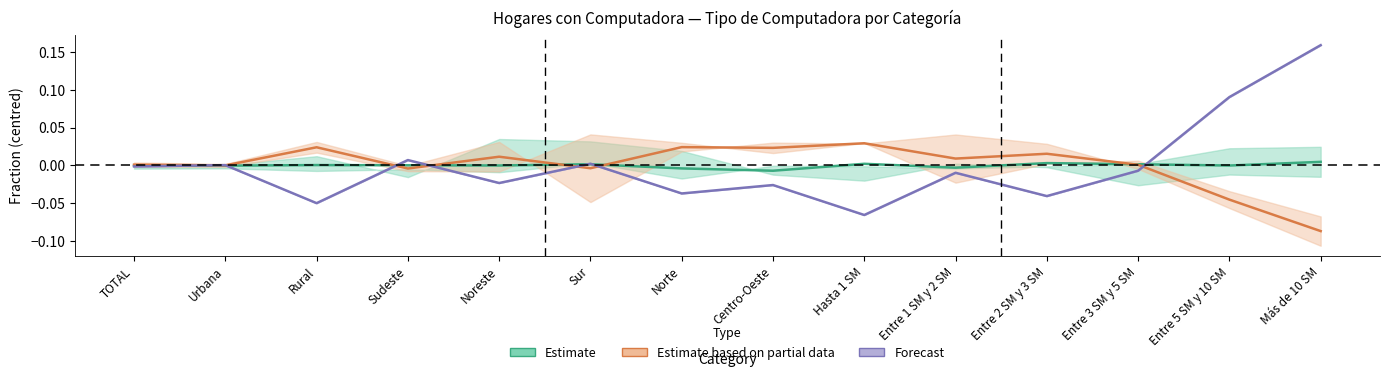

Does the chart display data point markers on the line(s)?

No